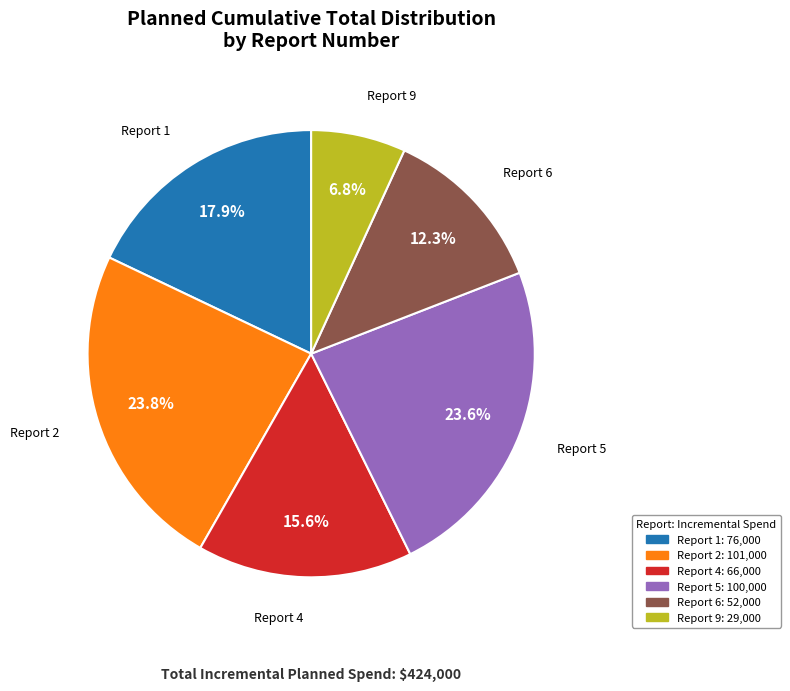

To the nearest percent, what is the difference between the largest and smallest slice percentages?

17%